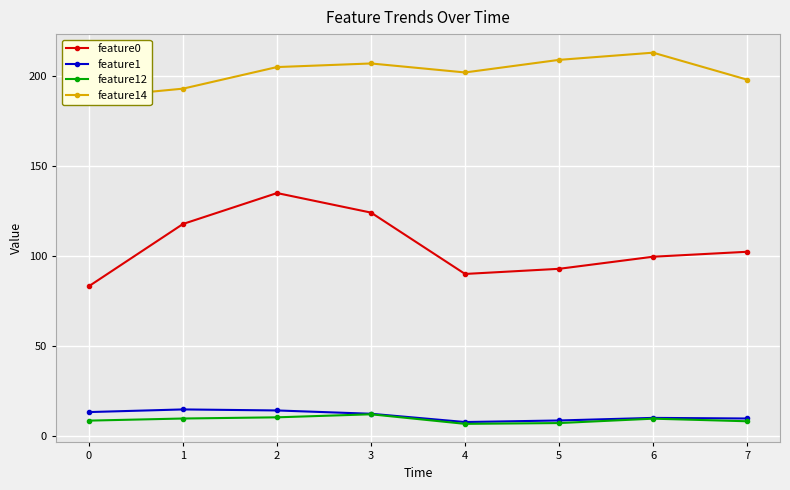

Reading left to right, transcribe all the data shown in this chart.

feature0: 0=83.2	1=117.8	2=135.0	3=124.1	4=90.0	5=92.9	6=99.6	7=102.3
feature1: 0=13.2	1=14.7	2=14.1	3=12.3	4=7.7	5=8.6	6=10.0	7=9.7
feature12: 0=8.5	1=9.7	2=10.3	3=12.0	4=6.7	5=7.1	6=9.6	7=8.1
feature14: 0=188.0	1=193.0	2=205.0	3=207.0	4=202.0	5=209.0	6=213.0	7=198.0